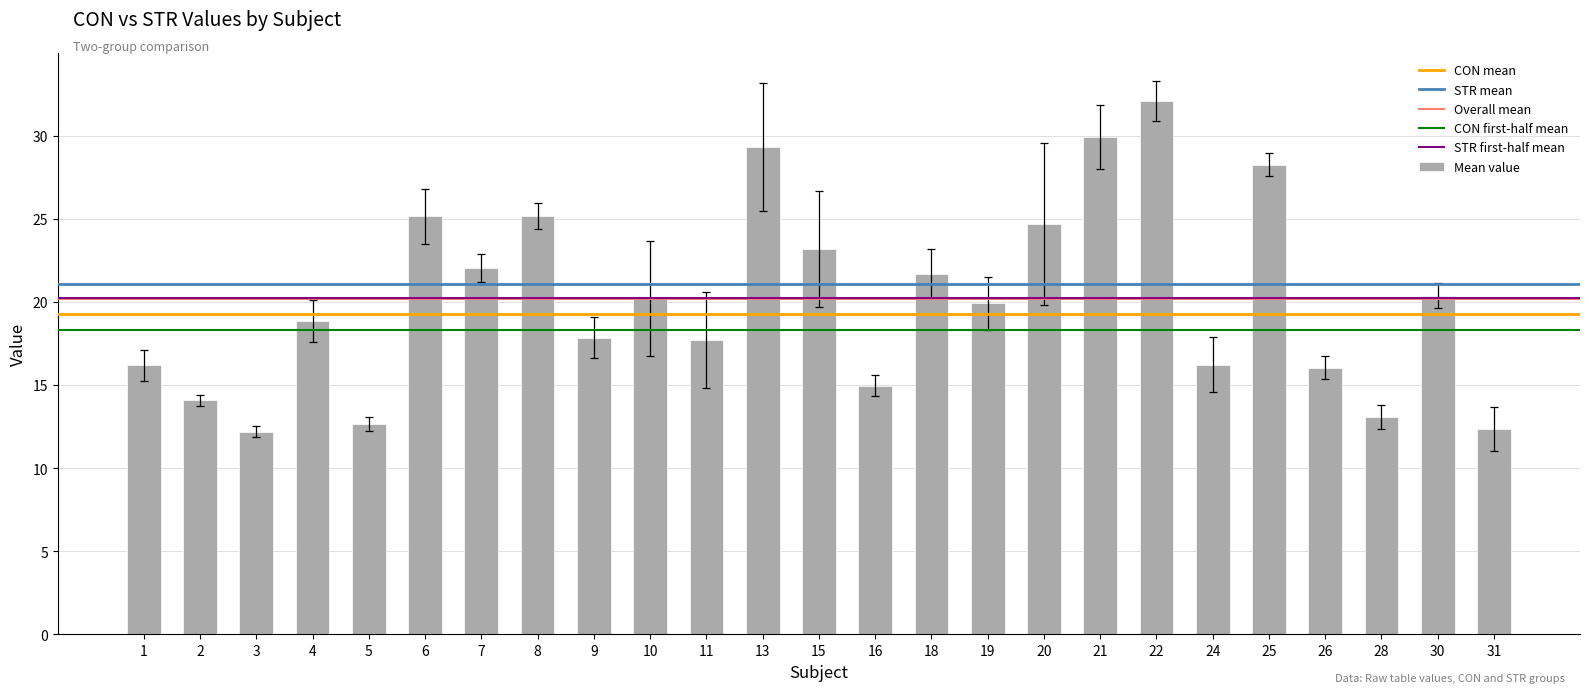

What is the value of the 9th bar from the left?

17.9